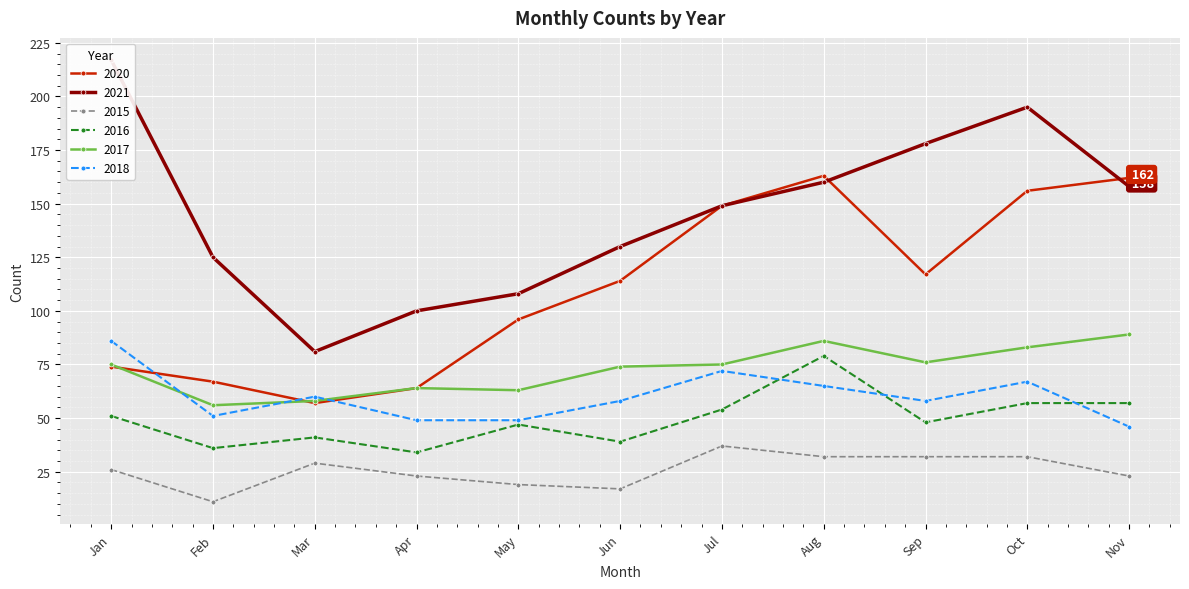

In 2021, how many points are lower than both neighbors (excluding endpoints)?

1